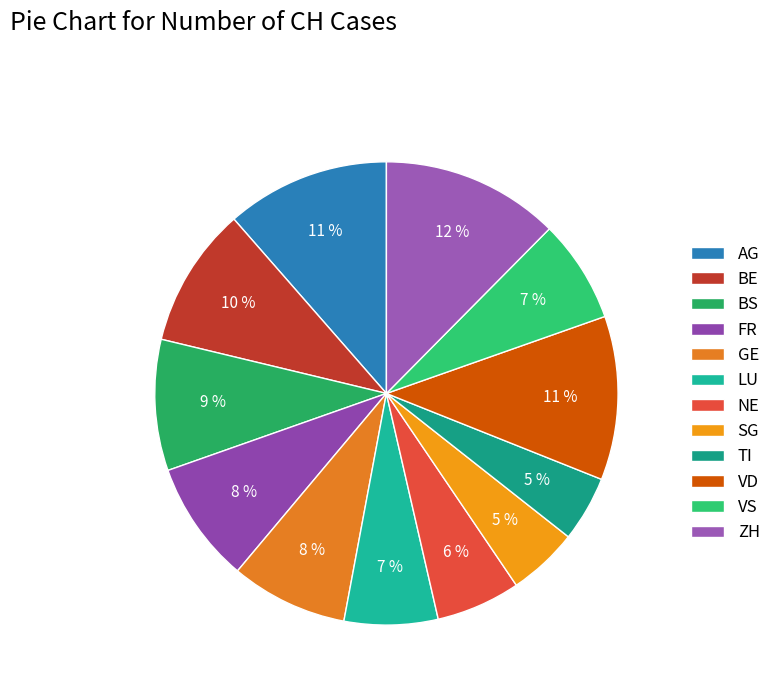

Count the number of slices in the pie.

12